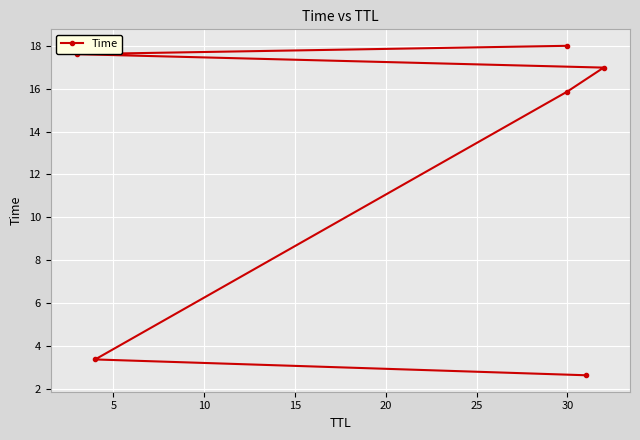

Which has a higher value, 10 or 5?

10